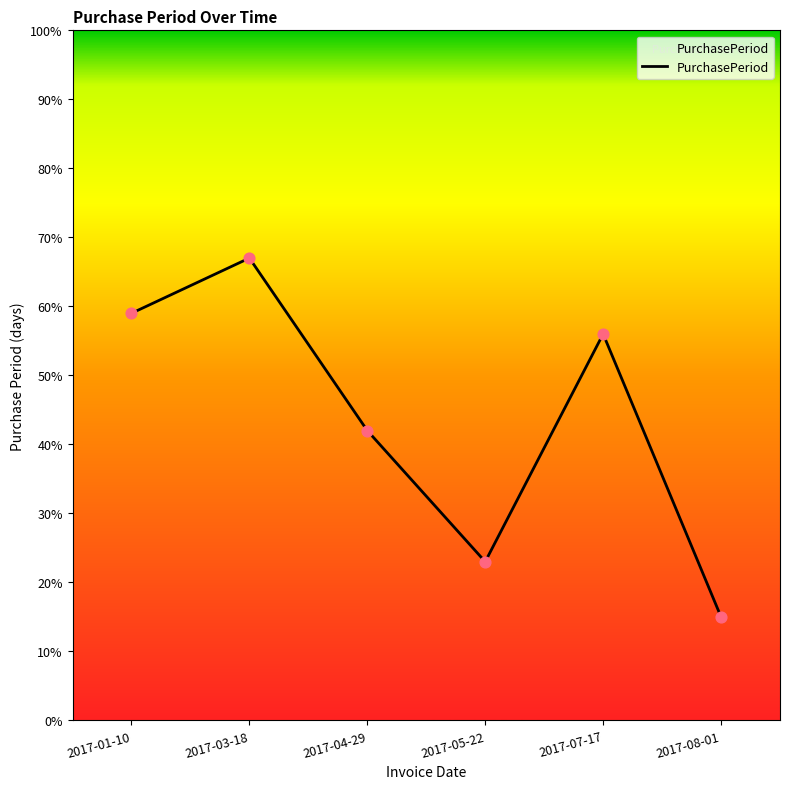

What is the change in value from 2017-05-22 to 2017-07-17?

+33